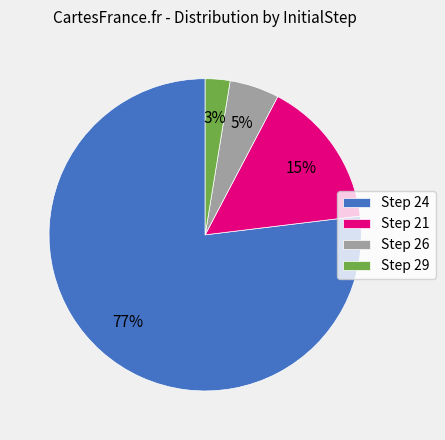

What is the ratio of the value at Step 21 to the value at Step 26?

3.0